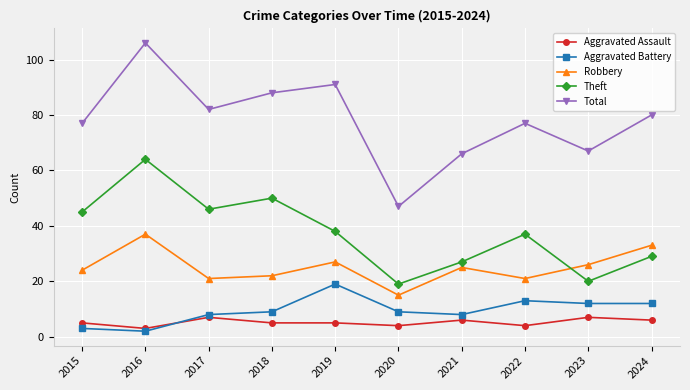

At which category does Robbery reach its first local peak?

2016